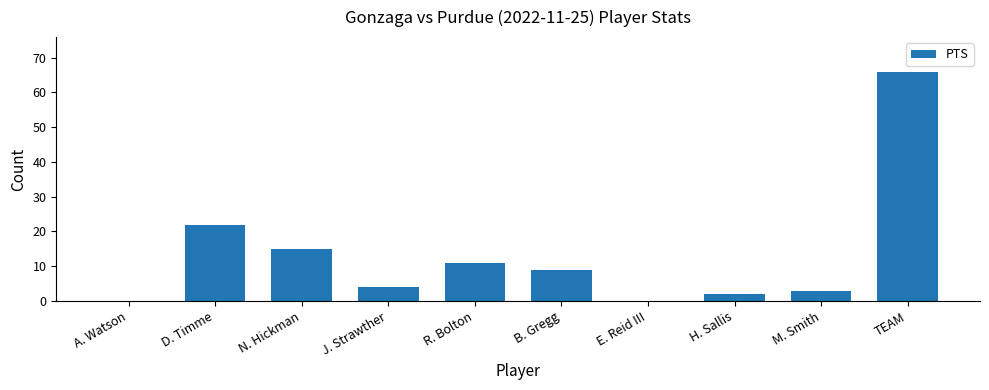

The chart shows a value of 15 at B. Gregg. True or false?

False